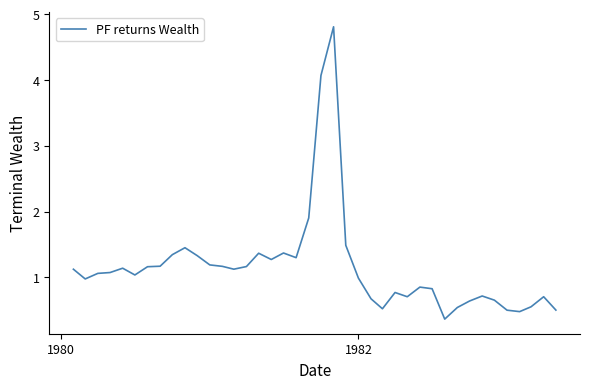

Is this an area chart (filled region under the line)?

No